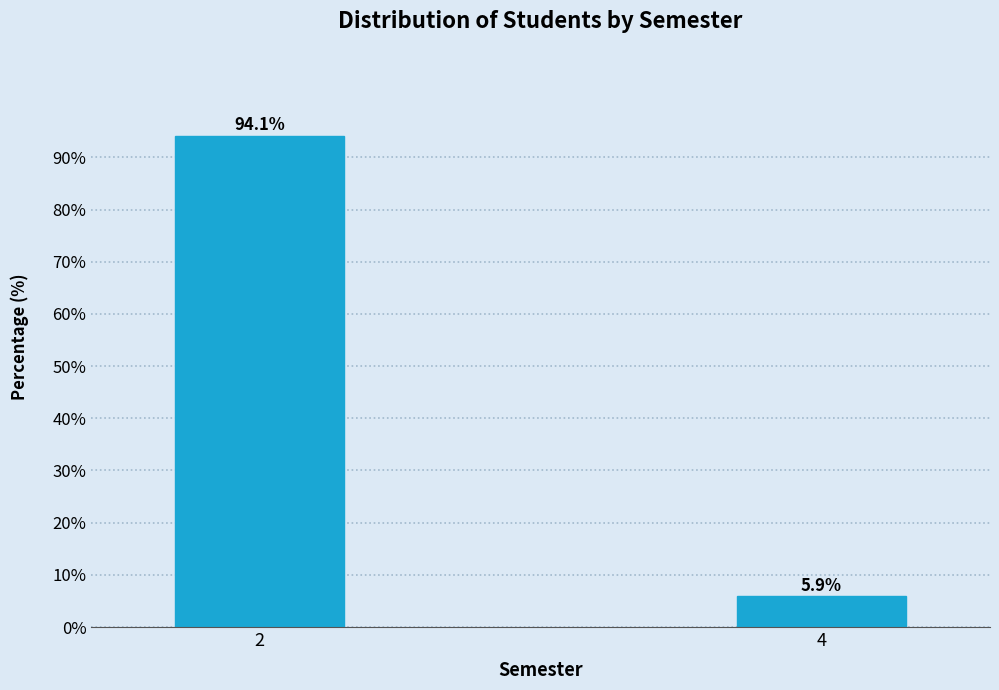

Reading left to right, list all the values displayed in this chart.

94.1	5.9